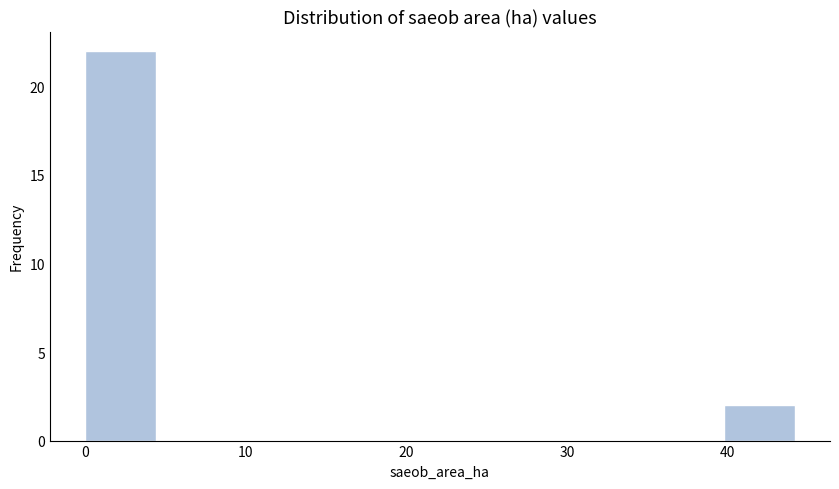

Reading left to right, list every bar in this chart as the range it spans on the x-axis followed by its height. Neither the bar edges nor the heights are printed on the chart, so give them approximately, as read against the axes.

0 to 4: 22
4 to 9: 0
9 to 13: 0
13 to 18: 0
18 to 22: 0
22 to 26: 0
26 to 31: 0
31 to 35: 0
35 to 40: 0
40 to 44: 2